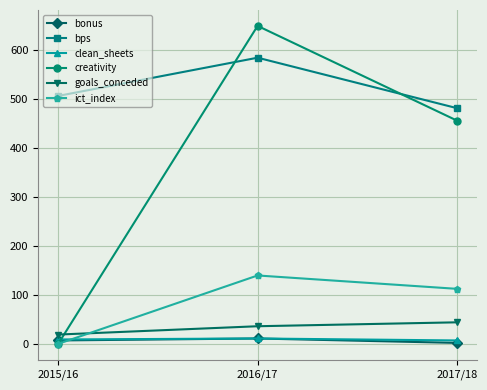

What is the minimum value for goals_conceded?

19.0